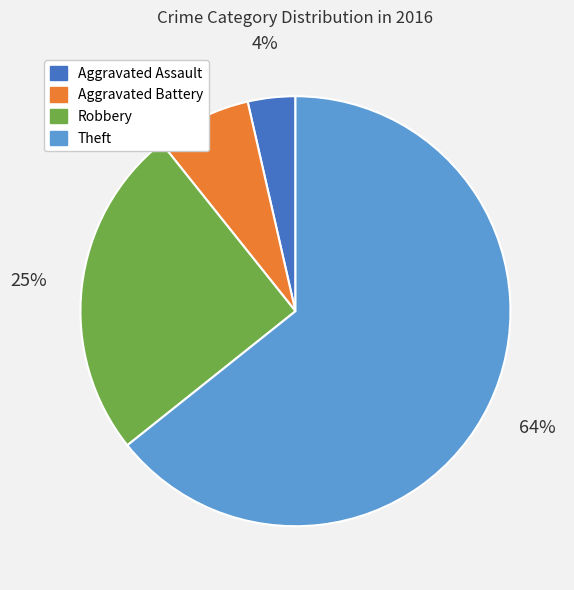

To the nearest percent, what is the average slice percentage?

25%